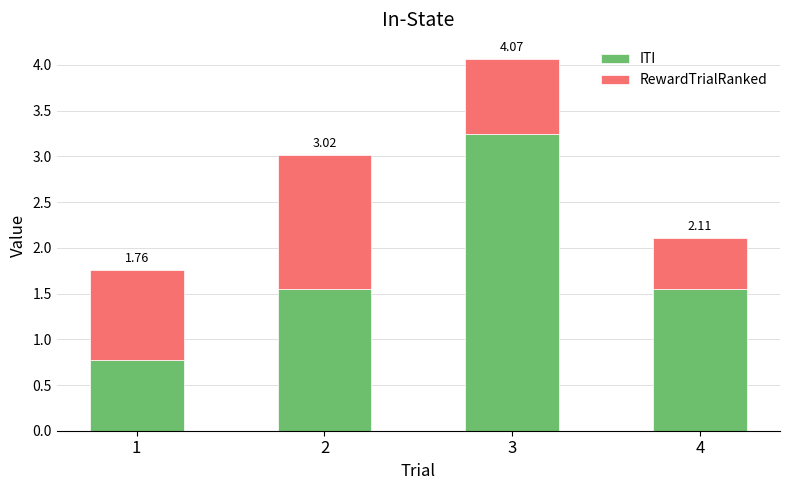

Rank the series at 3 from lowest to highest value.

RewardTrialRanked, ITI